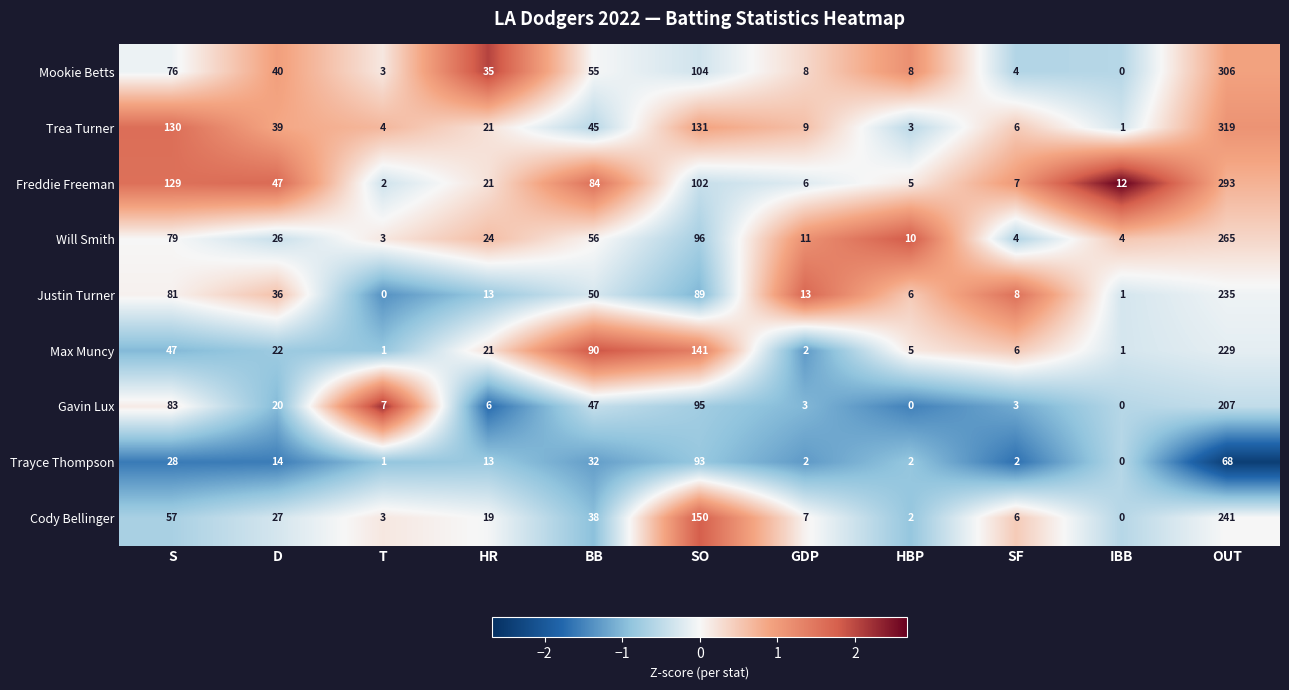

List the series in order of their peak value, lowest first.

Trayce Thompson, Gavin Lux, Max Muncy, Justin Turner, Cody Bellinger, Will Smith, Freddie Freeman, Mookie Betts, Trea Turner